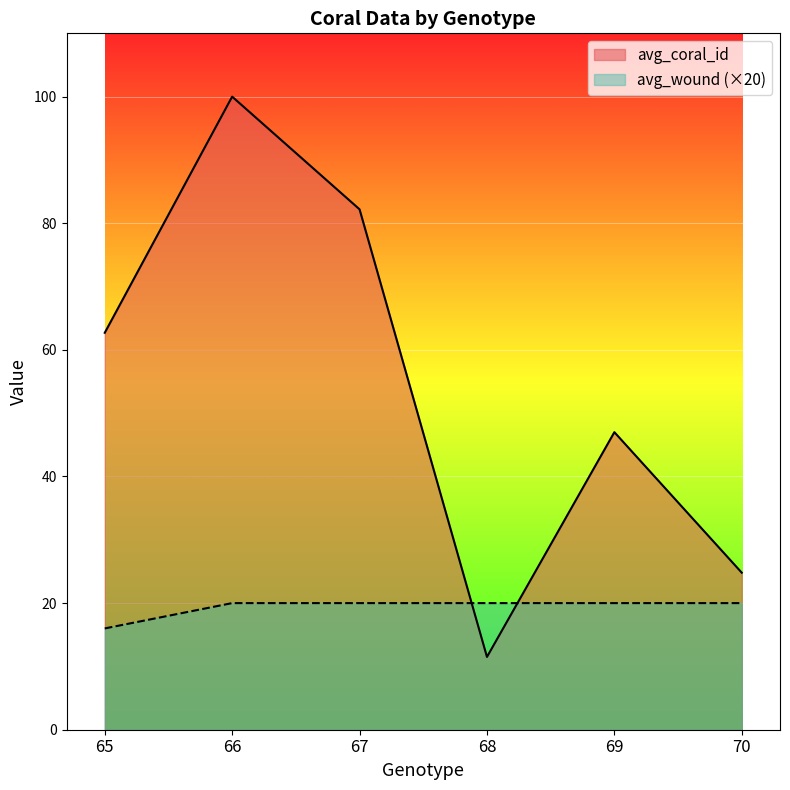

What is the maximum value shown in the chart?

100.0